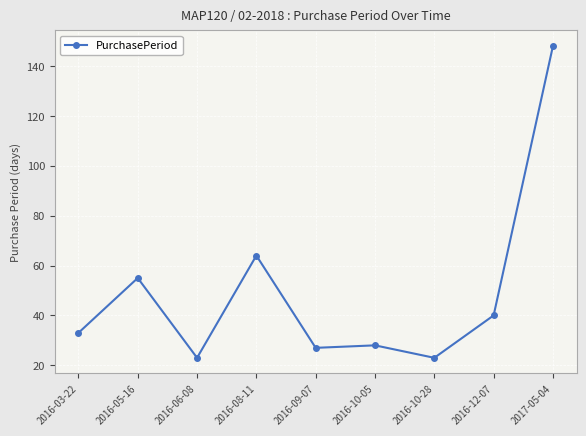

True or false: the data has more than 0 interior local peaks.

True